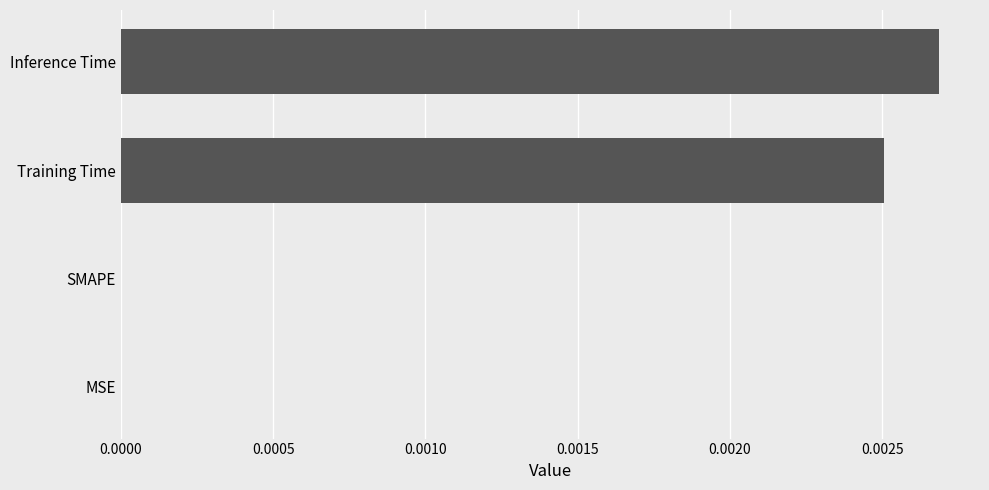

Is it true that the value at SMAPE is 0.0?

True